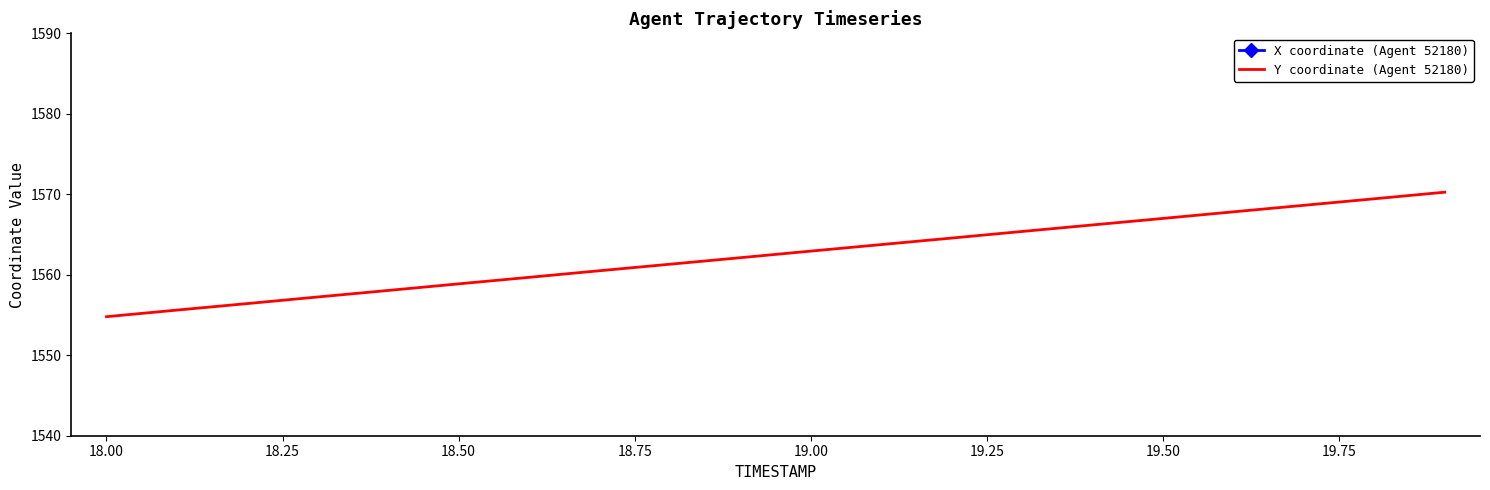

What are all the series names shown in the legend?

X coordinate (Agent 52180), Y coordinate (Agent 52180)